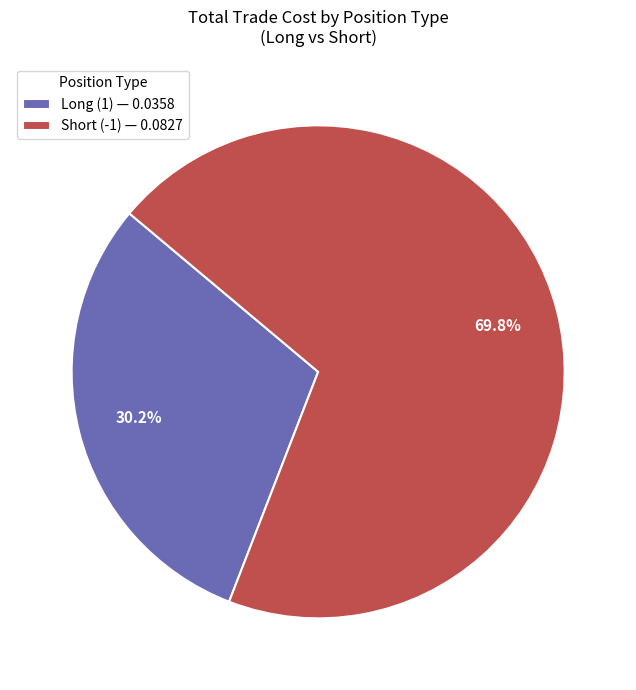

Which slice is the smallest?

Long (1)